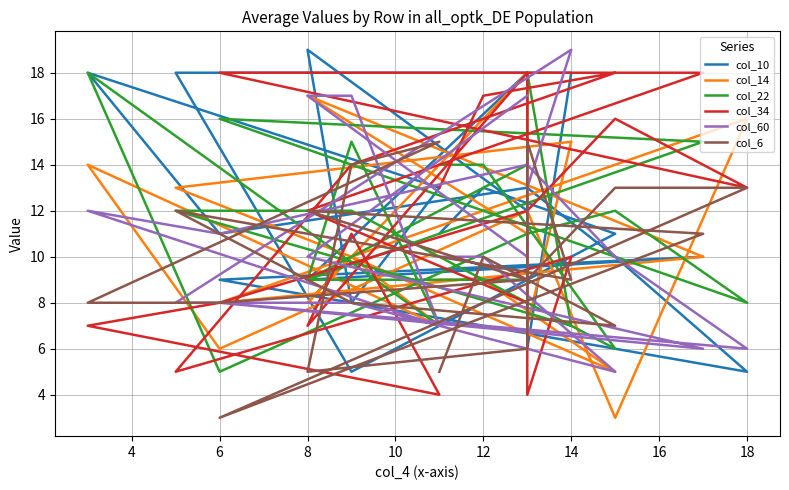

Does the chart have visible grid lines?

Yes